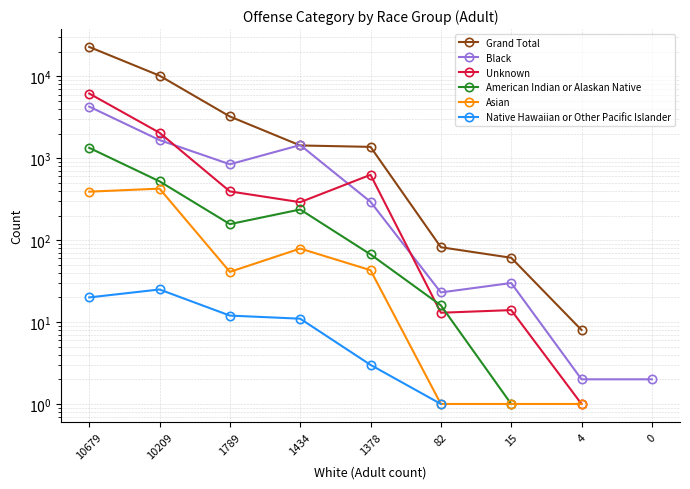

At which category is the sum across all series the highest?

10679